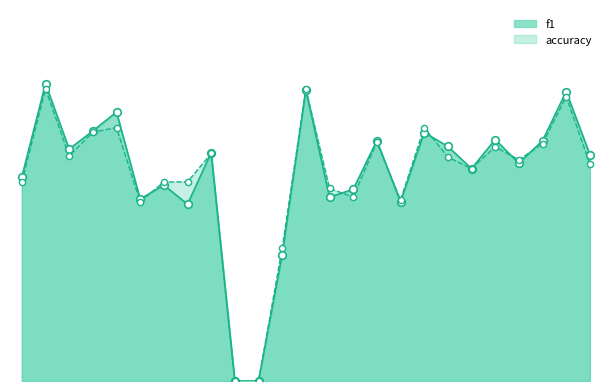

At how many categories does at least one series exceed 0?

23